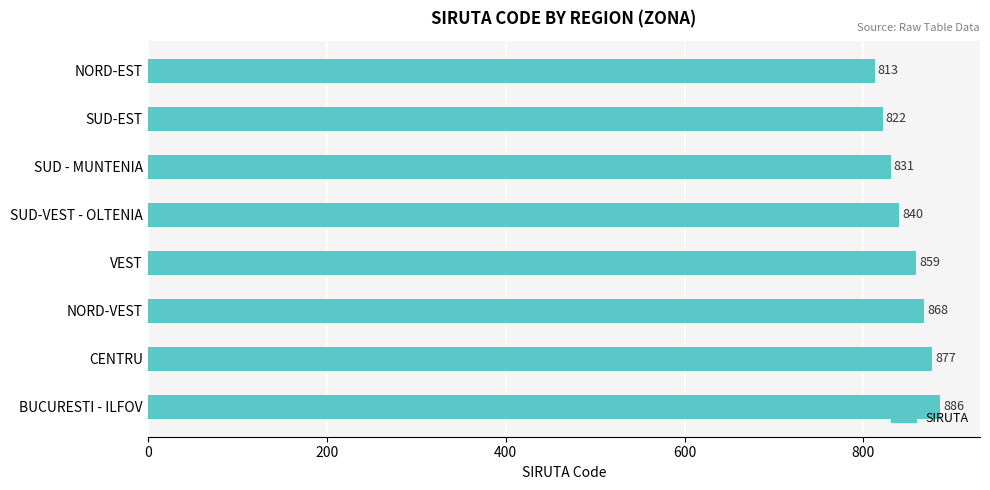

What is the change in value from SUD - MUNTENIA to VEST?

+28